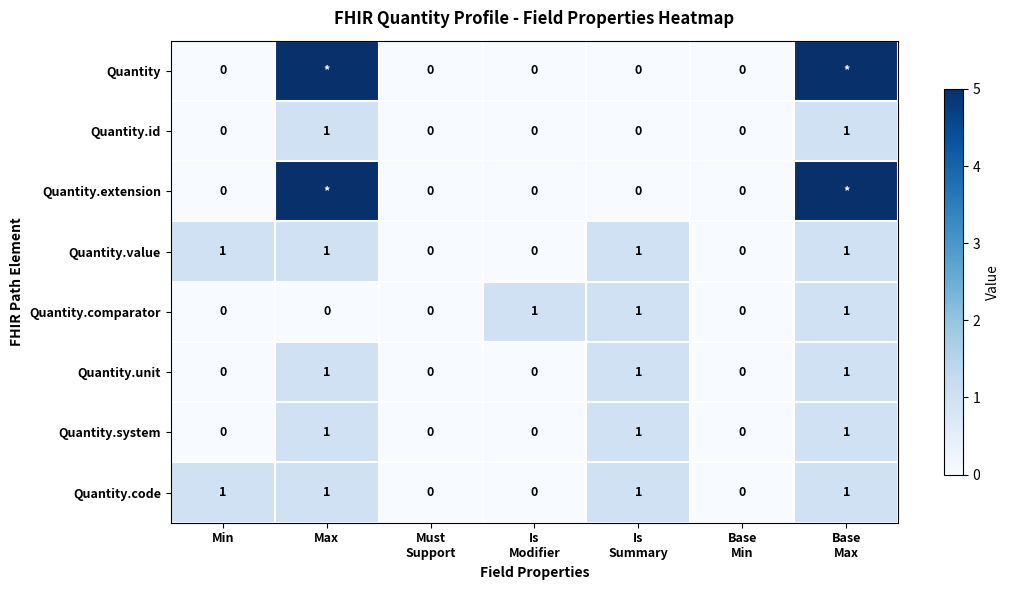

Which category has the highest value across all series?

Max